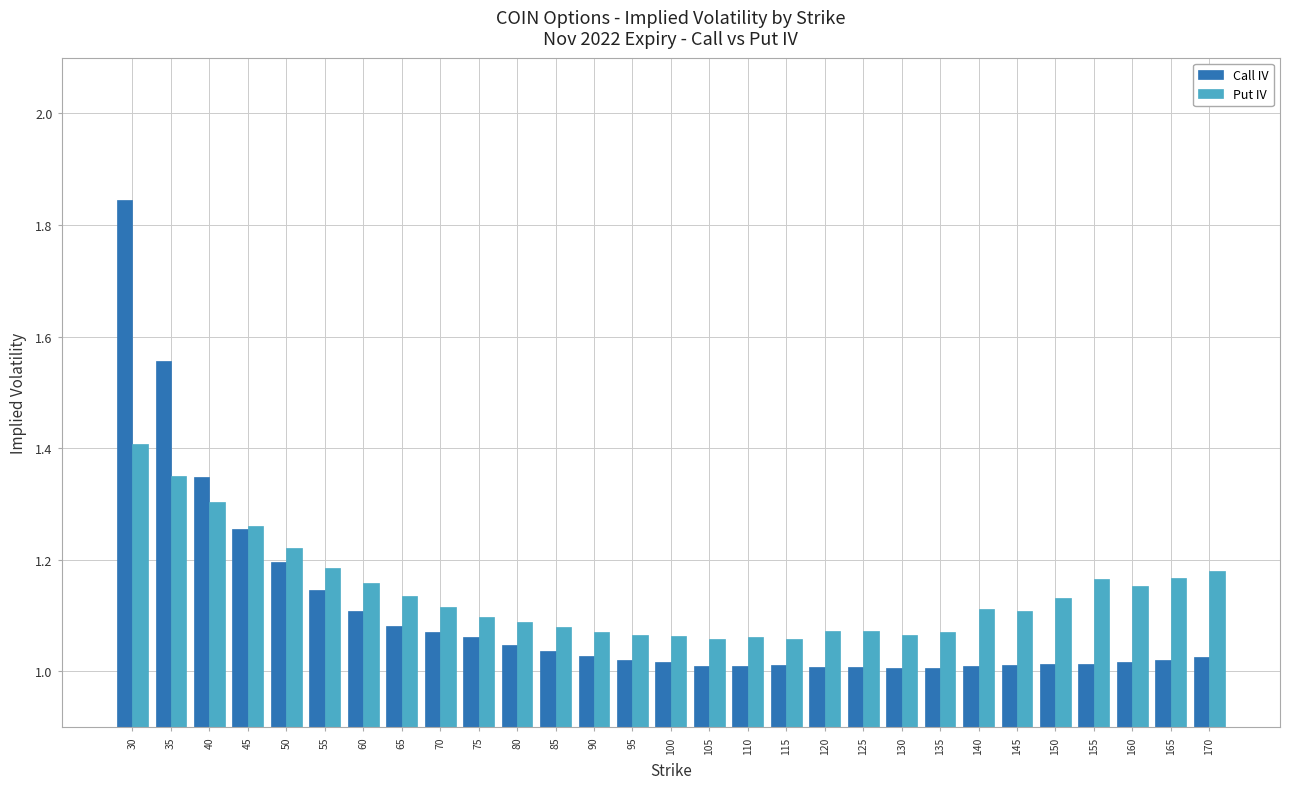

Which category has the highest value in the Call IV series?

30